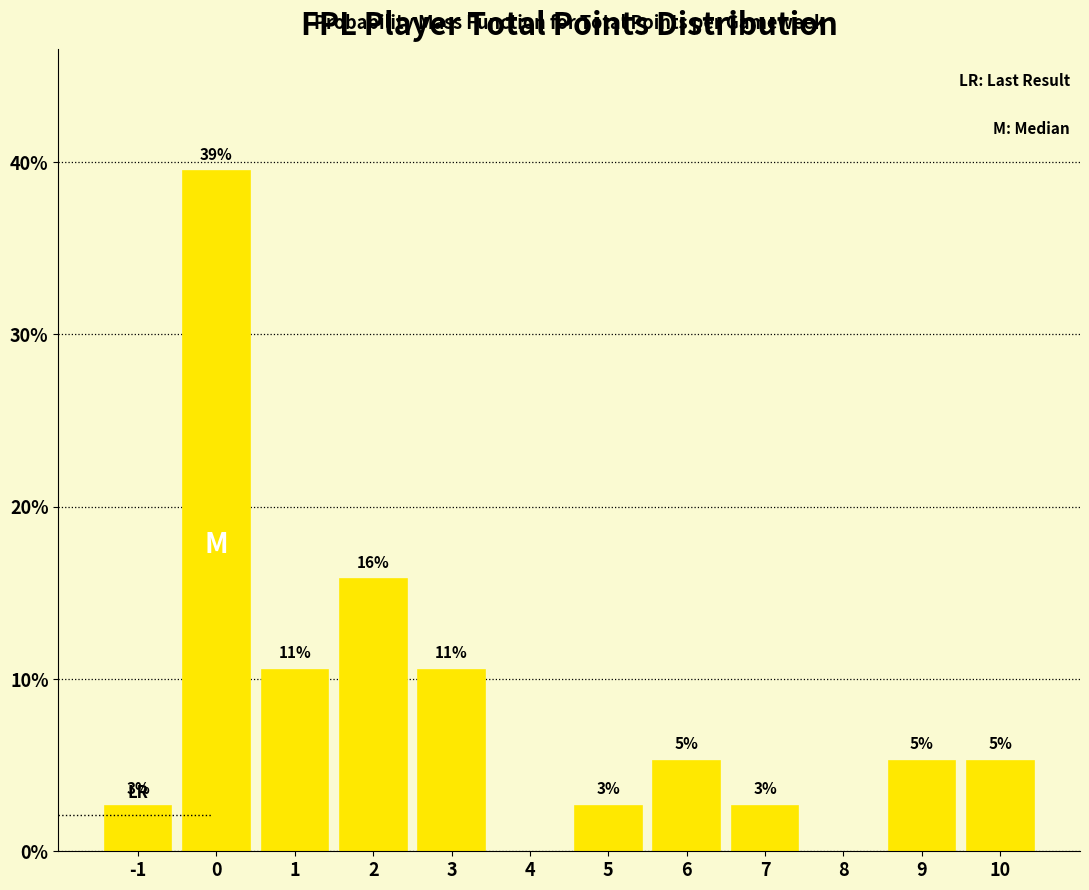

Are the bars horizontal?

No